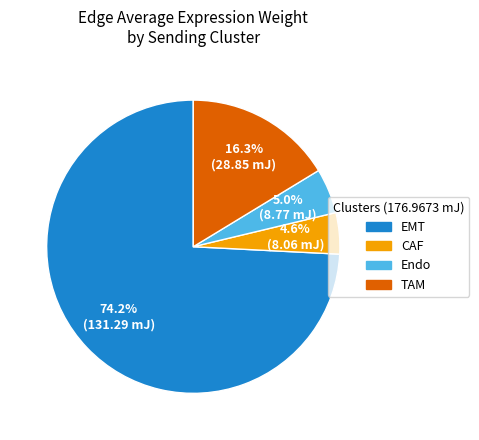

How many segments does this pie chart have?

4